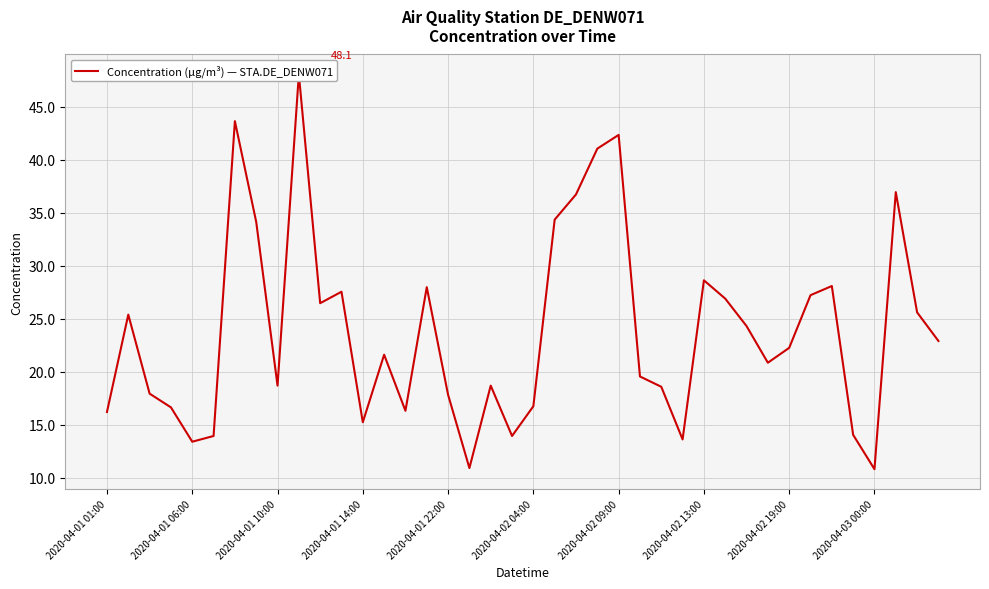

How many values exceed 22?

20